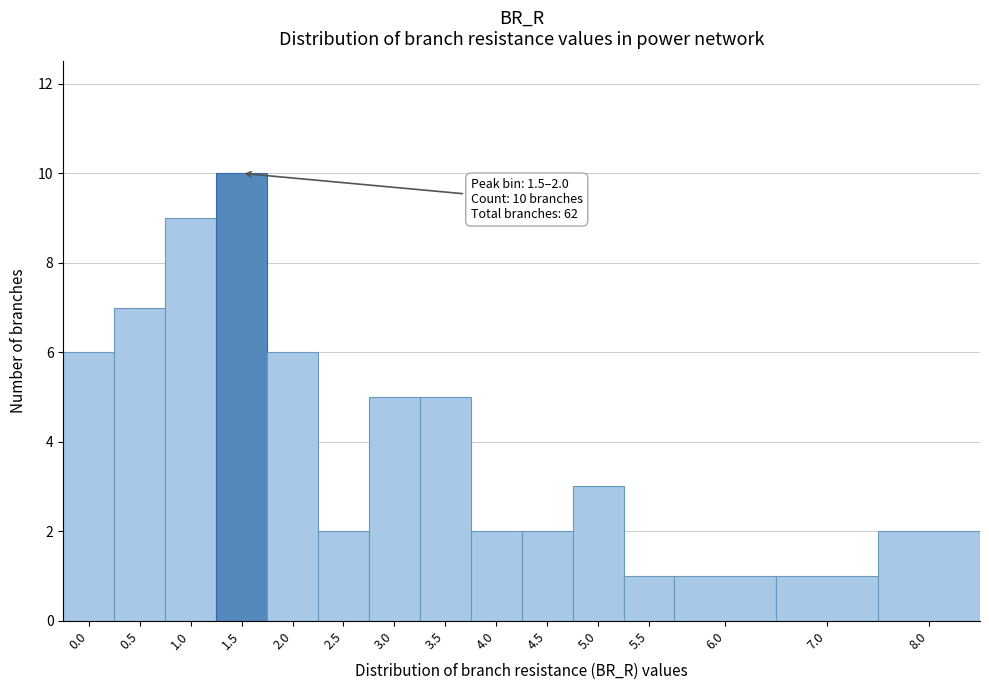

Reading left to right, extract all data points from this chart.

0.0=6	0.5=7	1.0=9	1.5=10	2.0=6	2.5=2	3.0=5	3.5=5	4.0=2	4.5=2	5.0=3	5.5=1	6.0=1	7.0=1	8.0=2